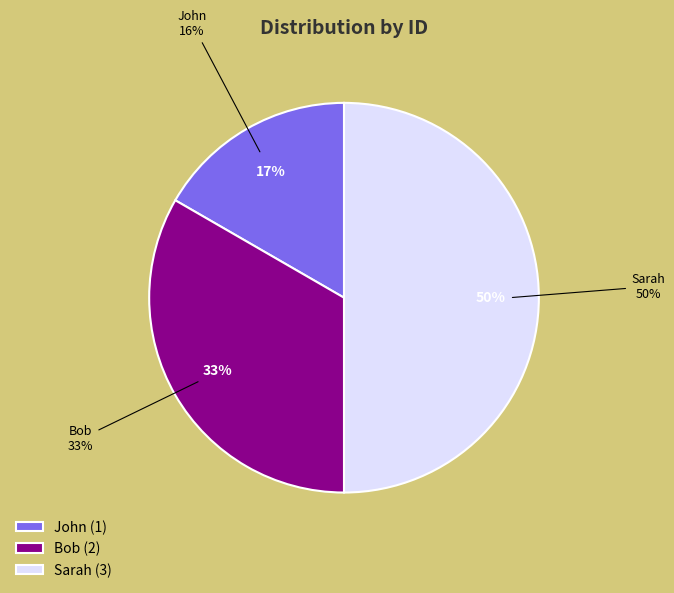

What is the change in value from John to Bob?

+1